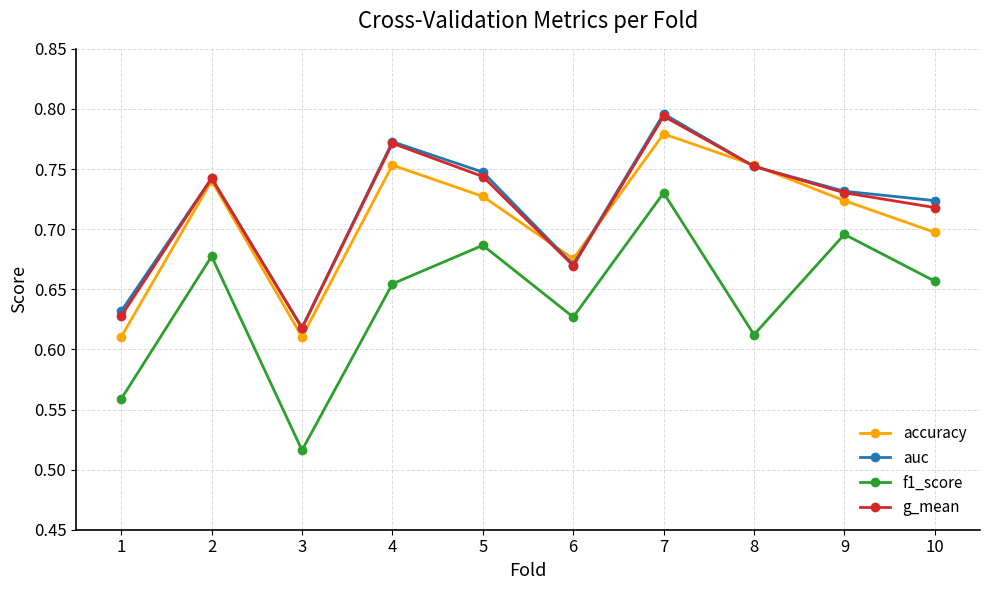

True or false: accuracy and g_mean cross at least once.

True